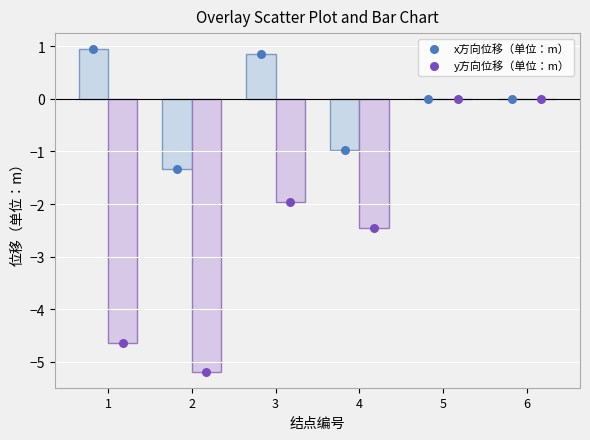

At which category is the sum across all series the highest?

5